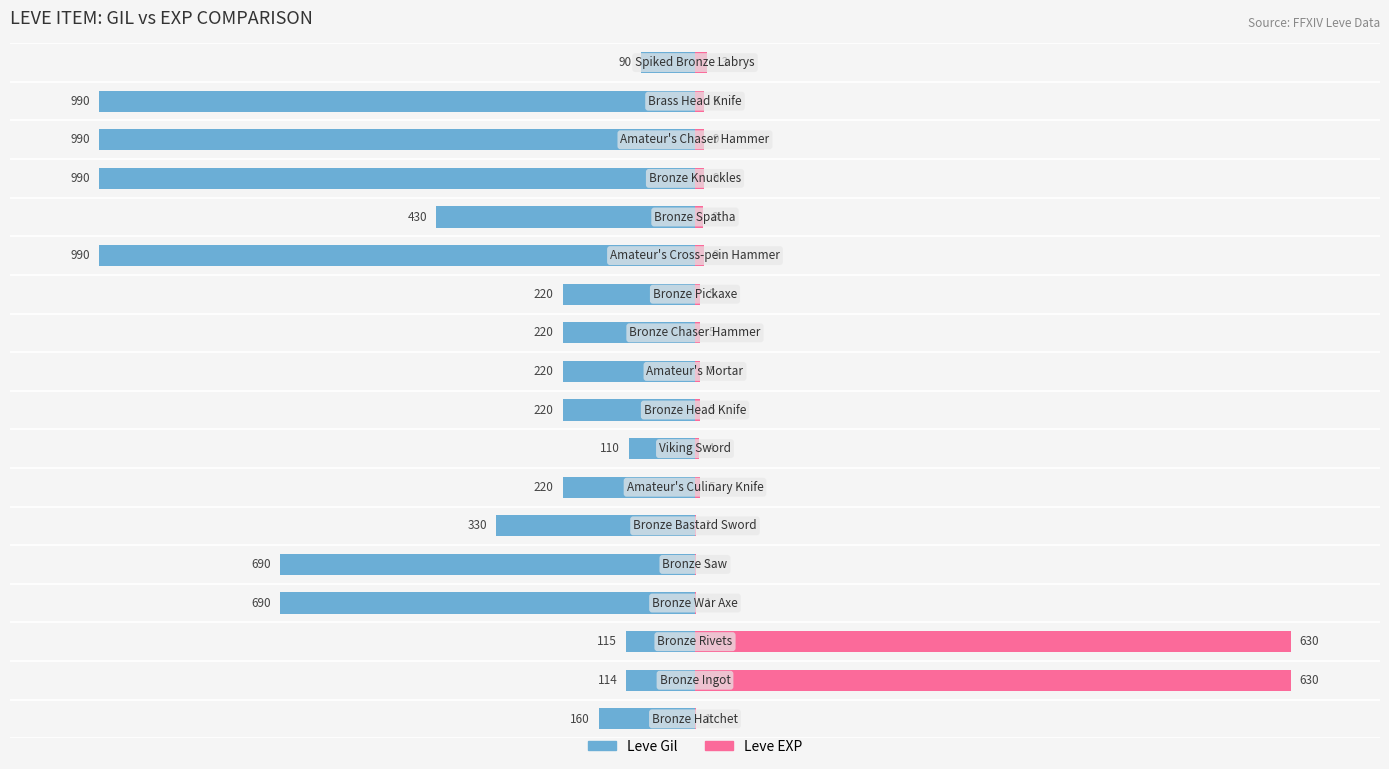

Rank the series at 10 from highest to lowest value.

Leve EXP, Leve Gil